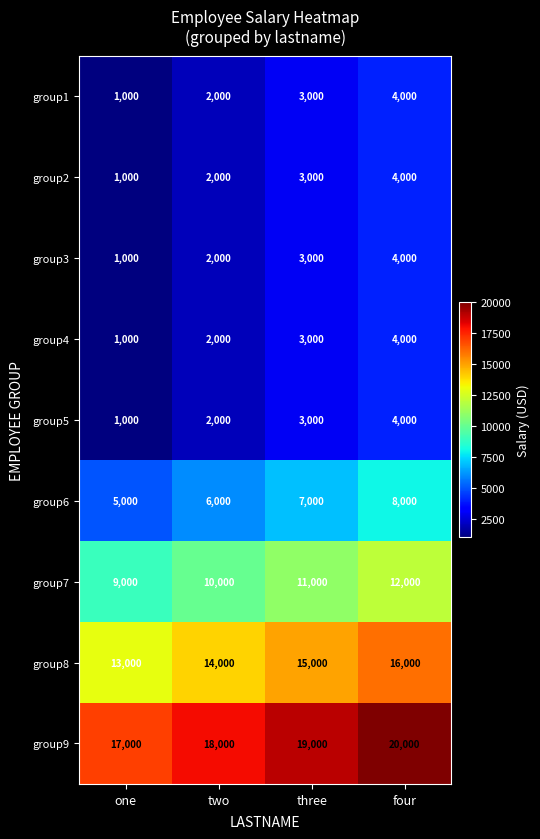

What is the sum of all group6 values?

26000